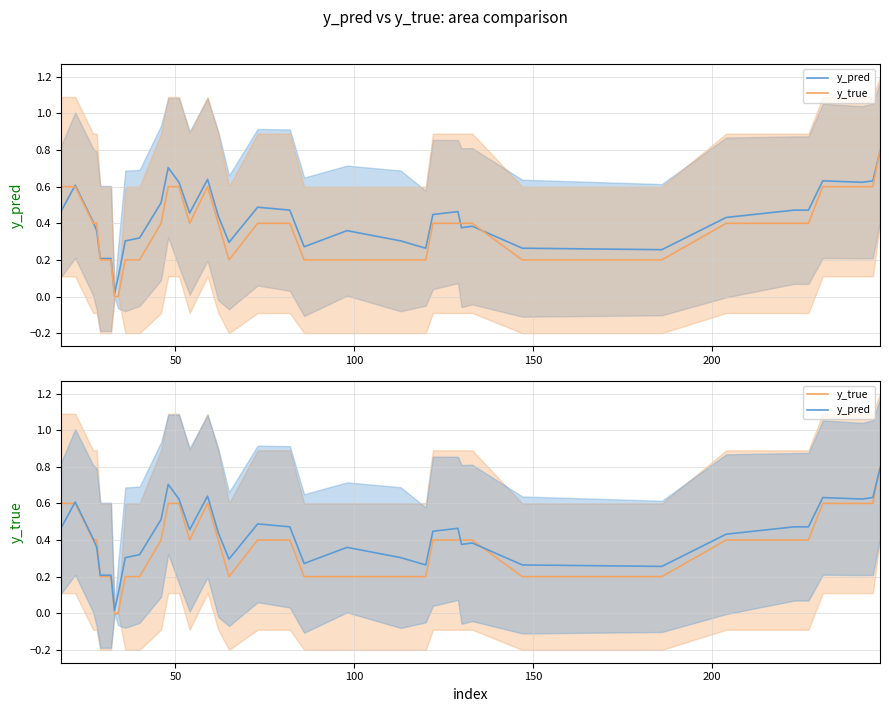

List the series in order of their peak value, lowest first.

y_pred, y_true